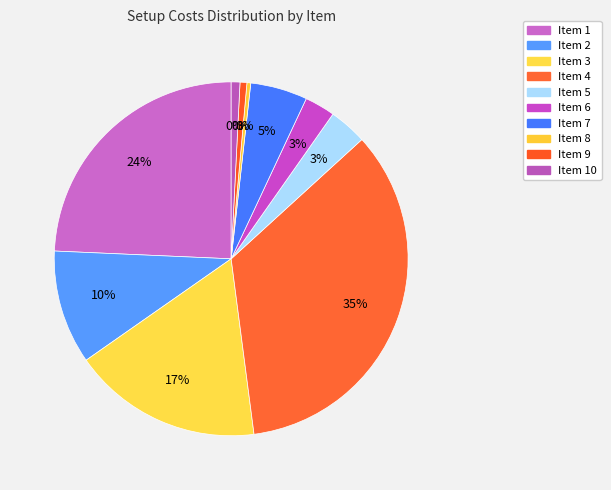

What is the total percentage of 3 and 10?

18.2%